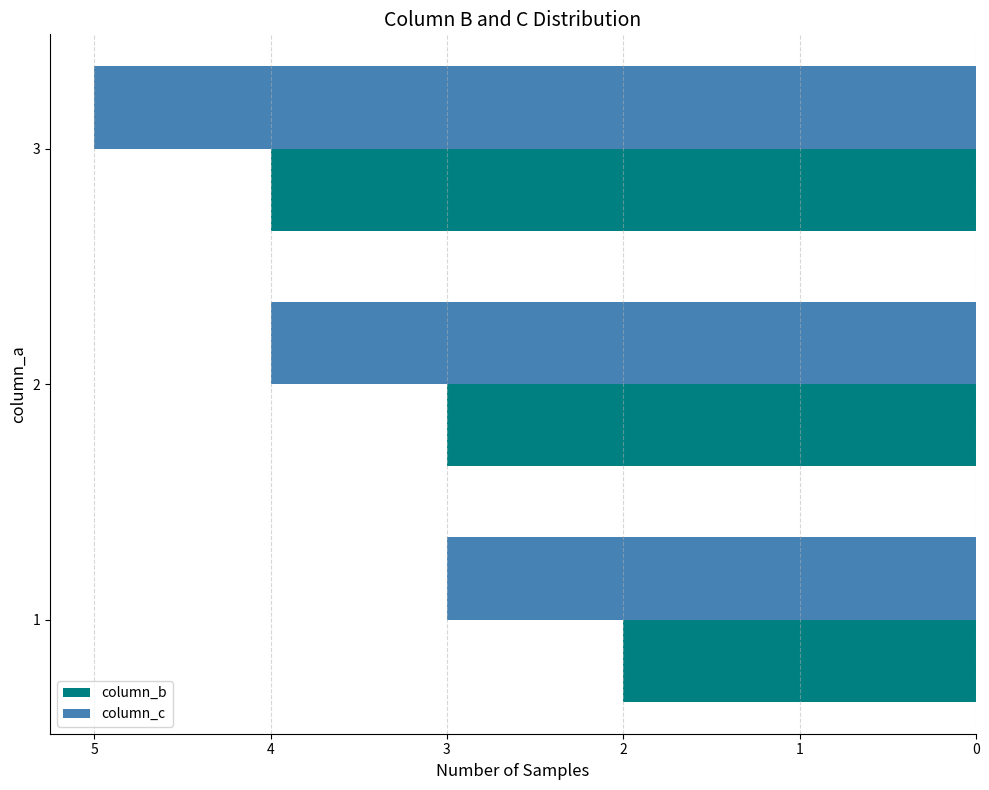

Is it true that column_c equals 5 at 3?

True